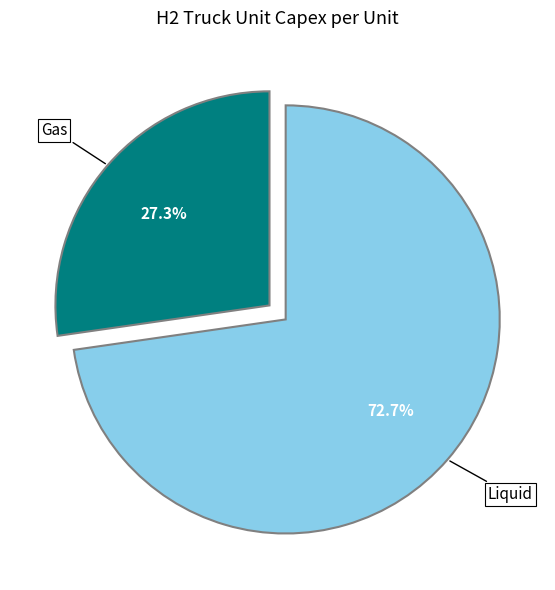

Approximately how many times larger is the value at Liquid compared to Gas?

2.7